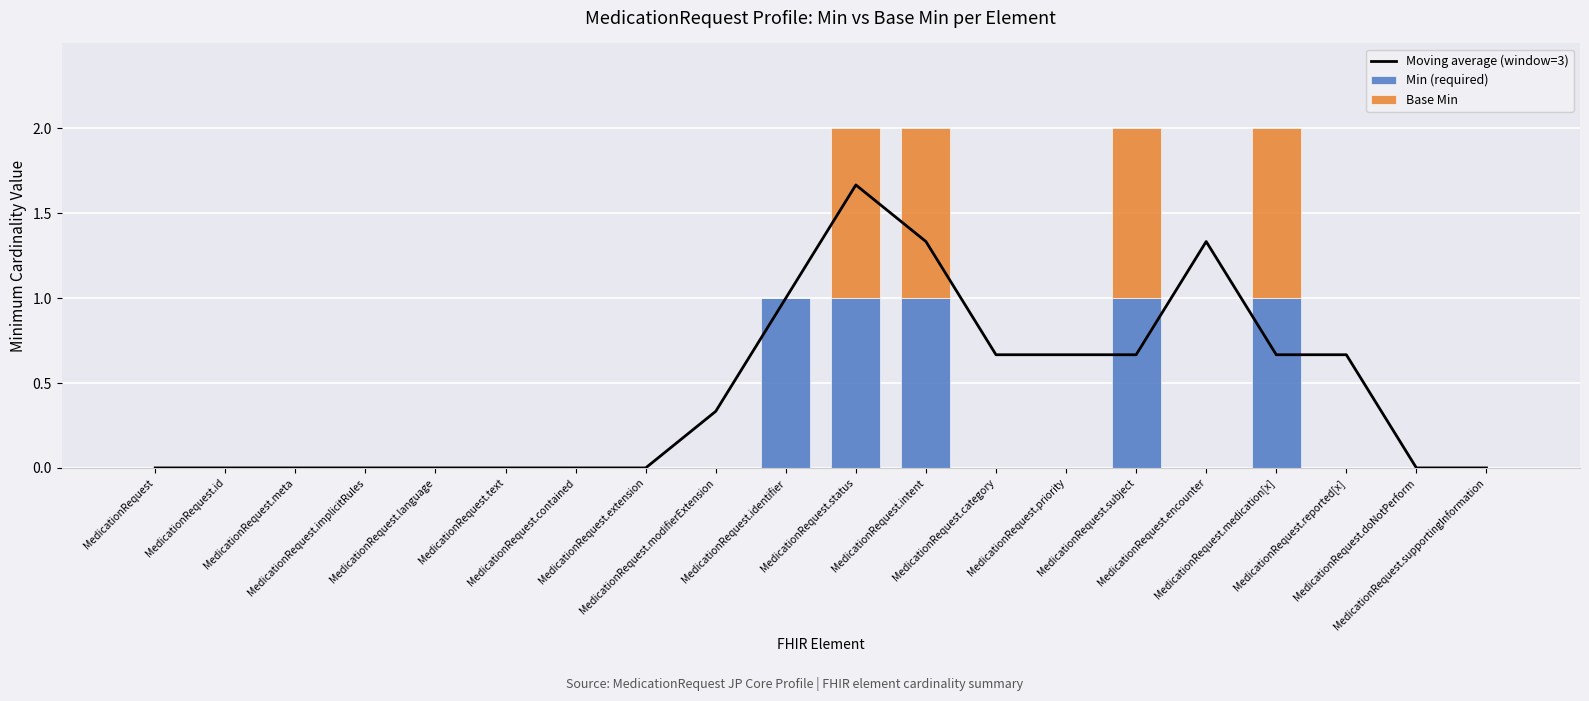

What is the value of the Moving average (window=3) bar at the 9th from the left?

0.3